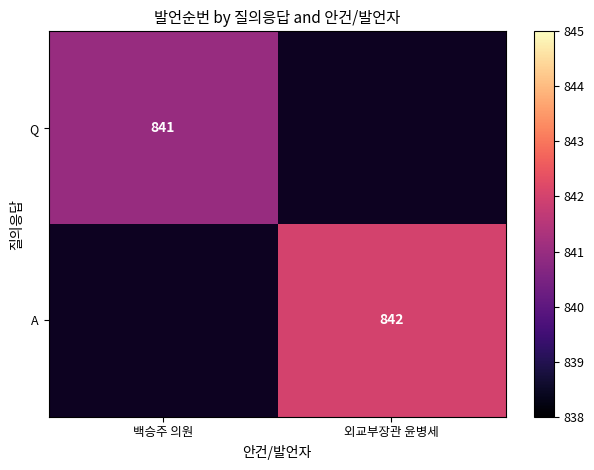

Which label corresponds to the largest value in the chart?

외교부장관 윤병세